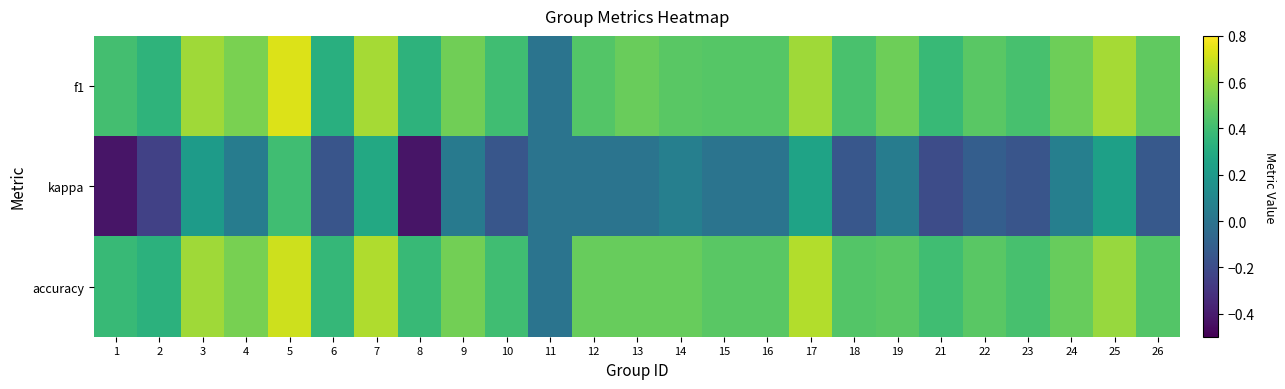

Between 1 and 18, which is larger?

18